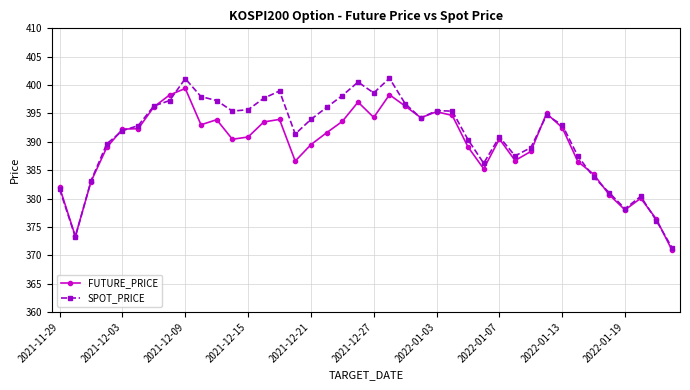

How many interior local valleys does the SPOT_PRICE series have?

8